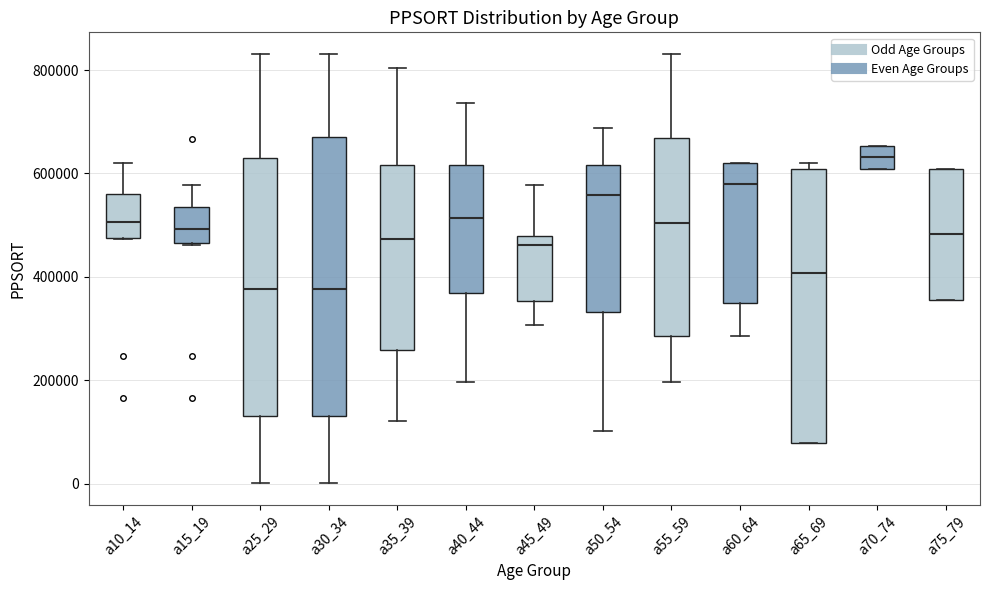

Which box's median line is the highest?

a70_74